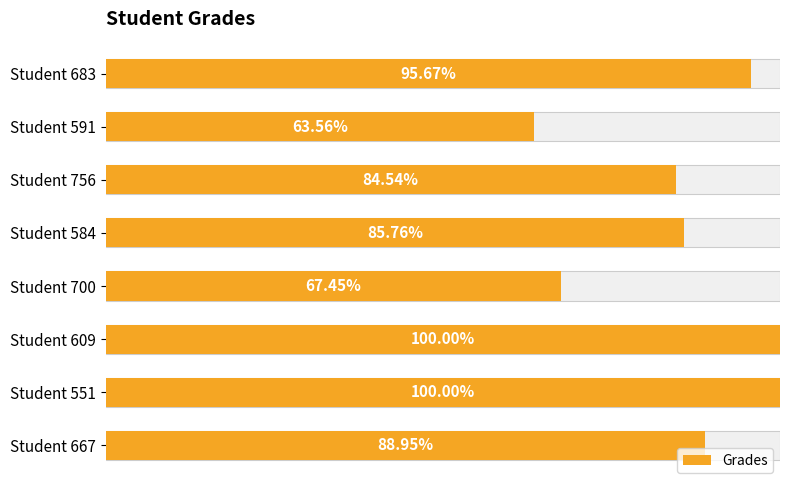

How many values are below 88?

4